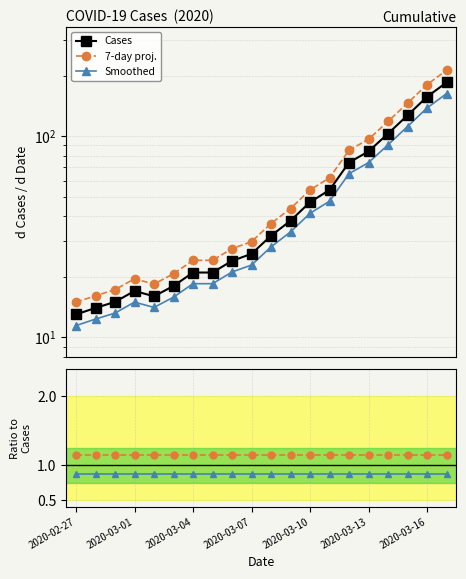

What is the minimum value for Cases?

13.0